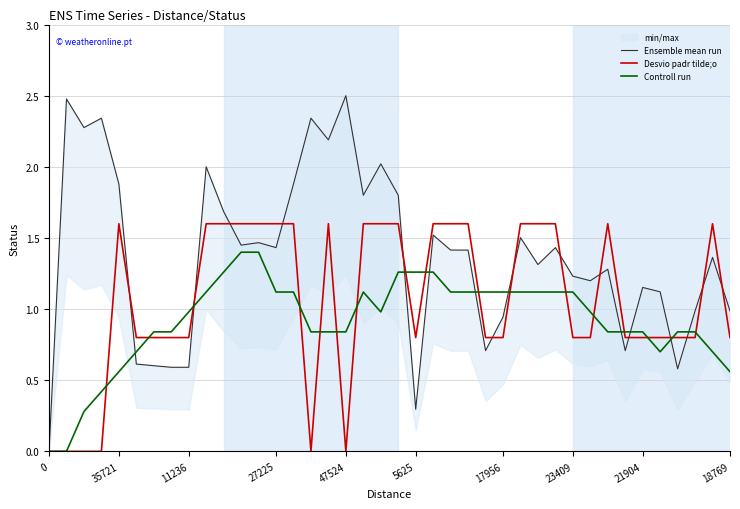

What is the sum of all Controll run values?

36.5